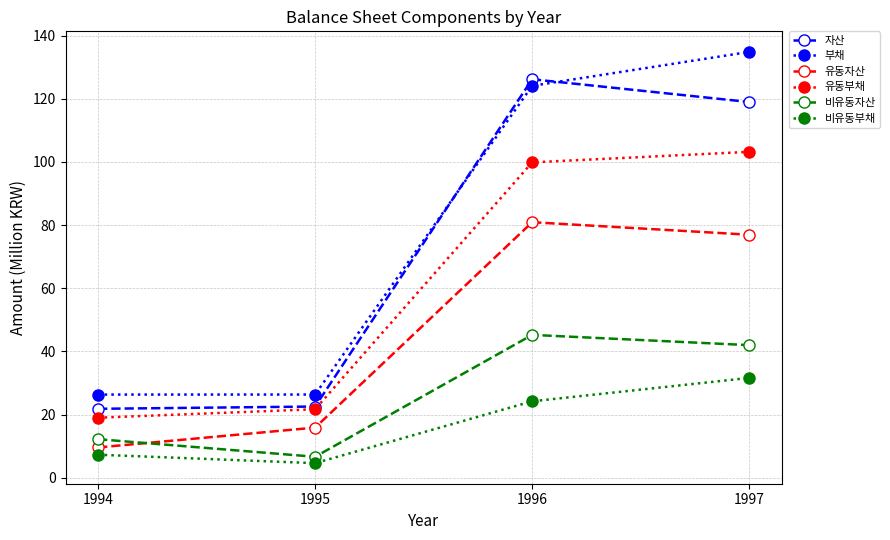

What is the difference between the highest and lowest values at 1994?

19.0